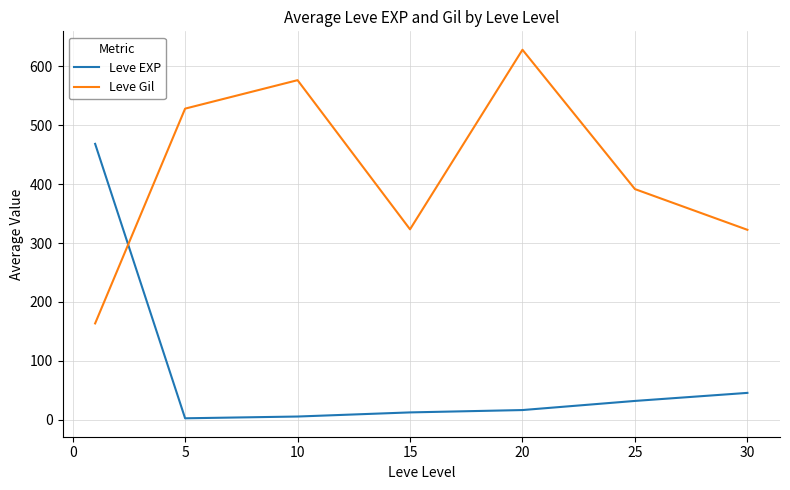

Which series has the largest total across all categories?

Leve Gil